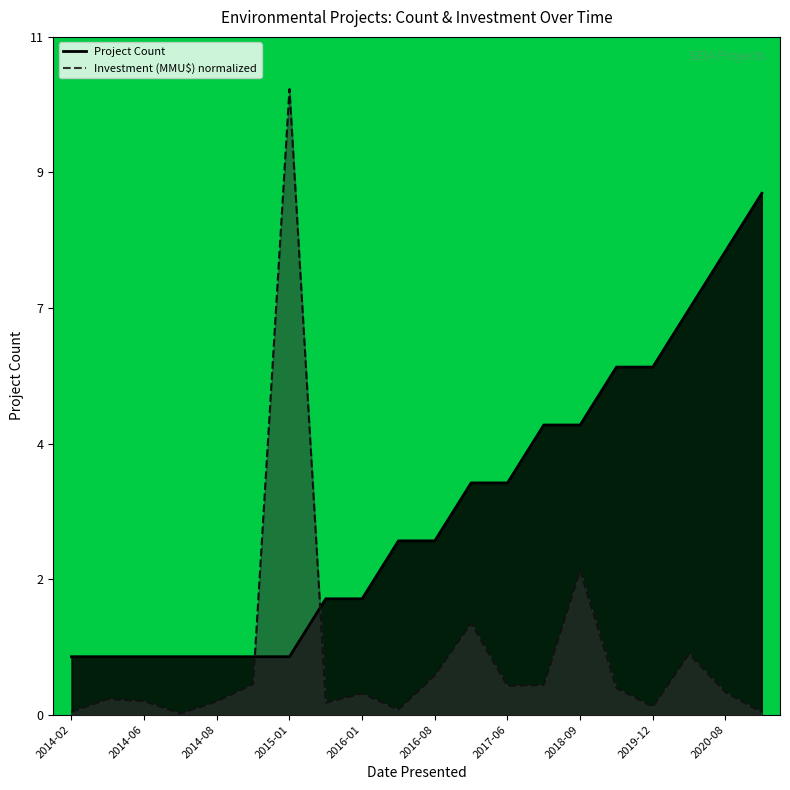

At which category does Investment (MMU$) reach its first local peak?

2014-03